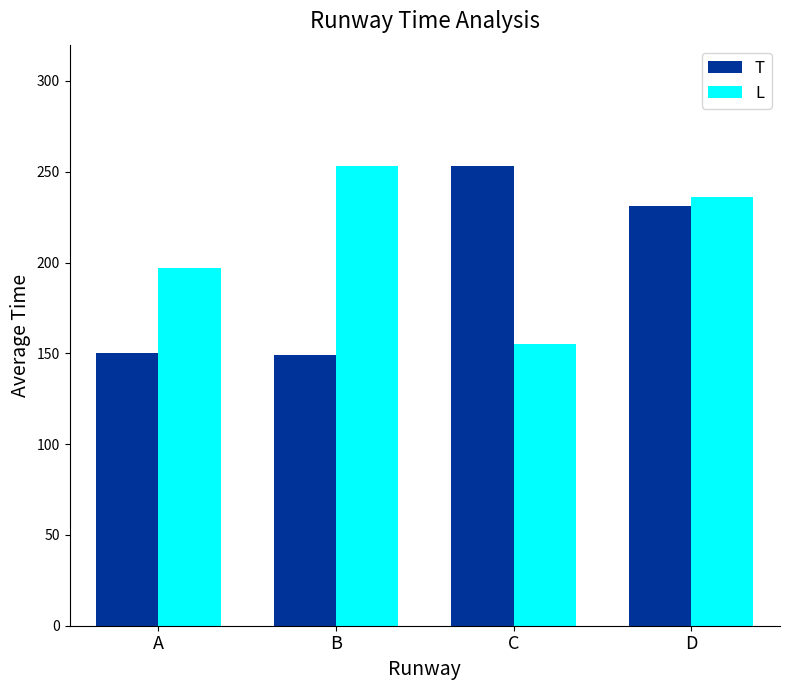

What is the smallest value displayed?

149